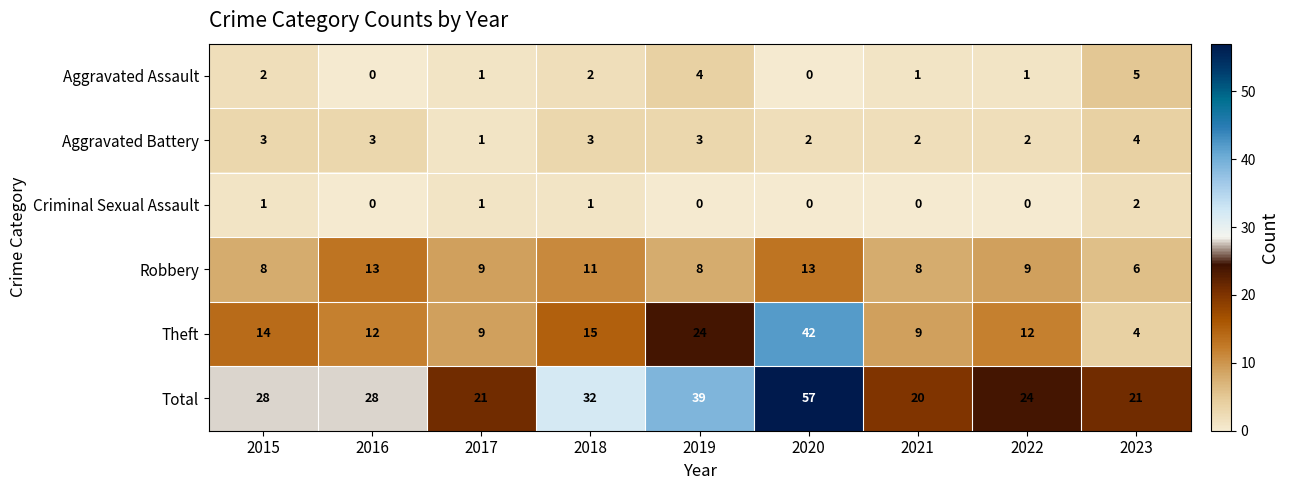

At which category is the sum across all series the highest?

2020